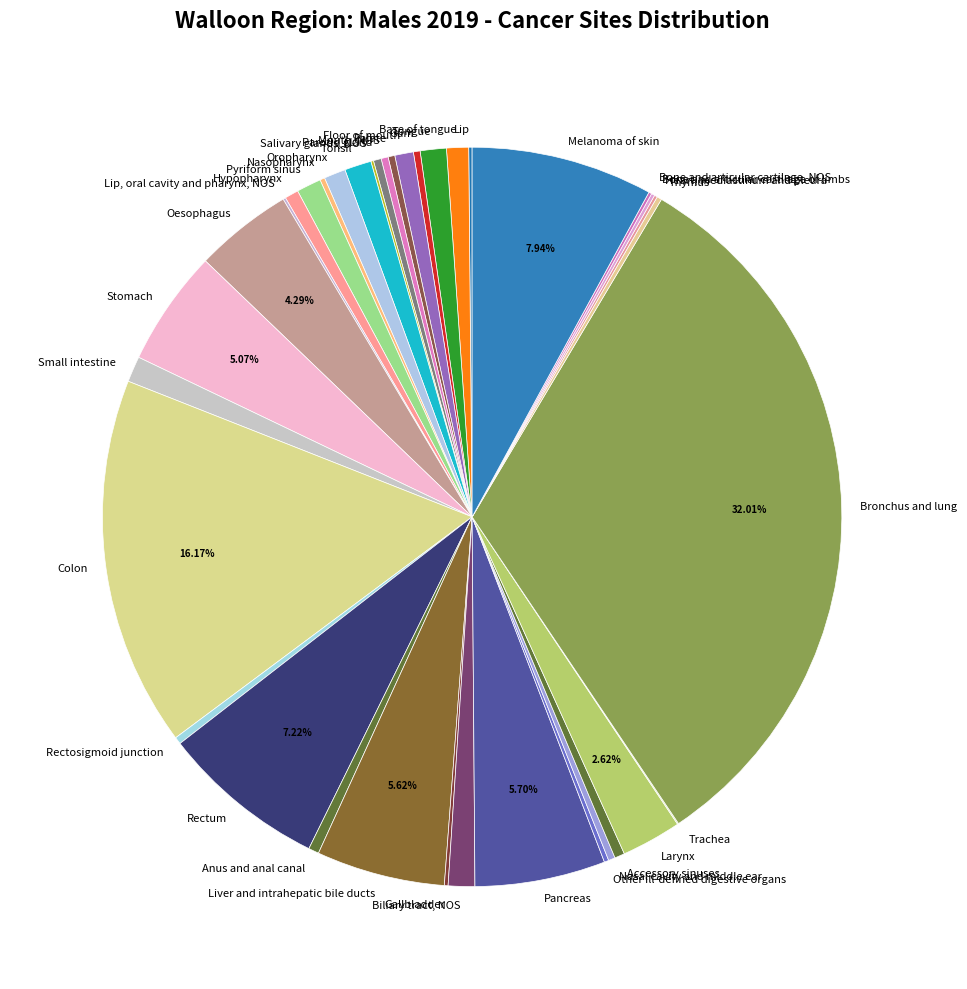

What is the largest slice in the pie chart?

Bronchus and lung